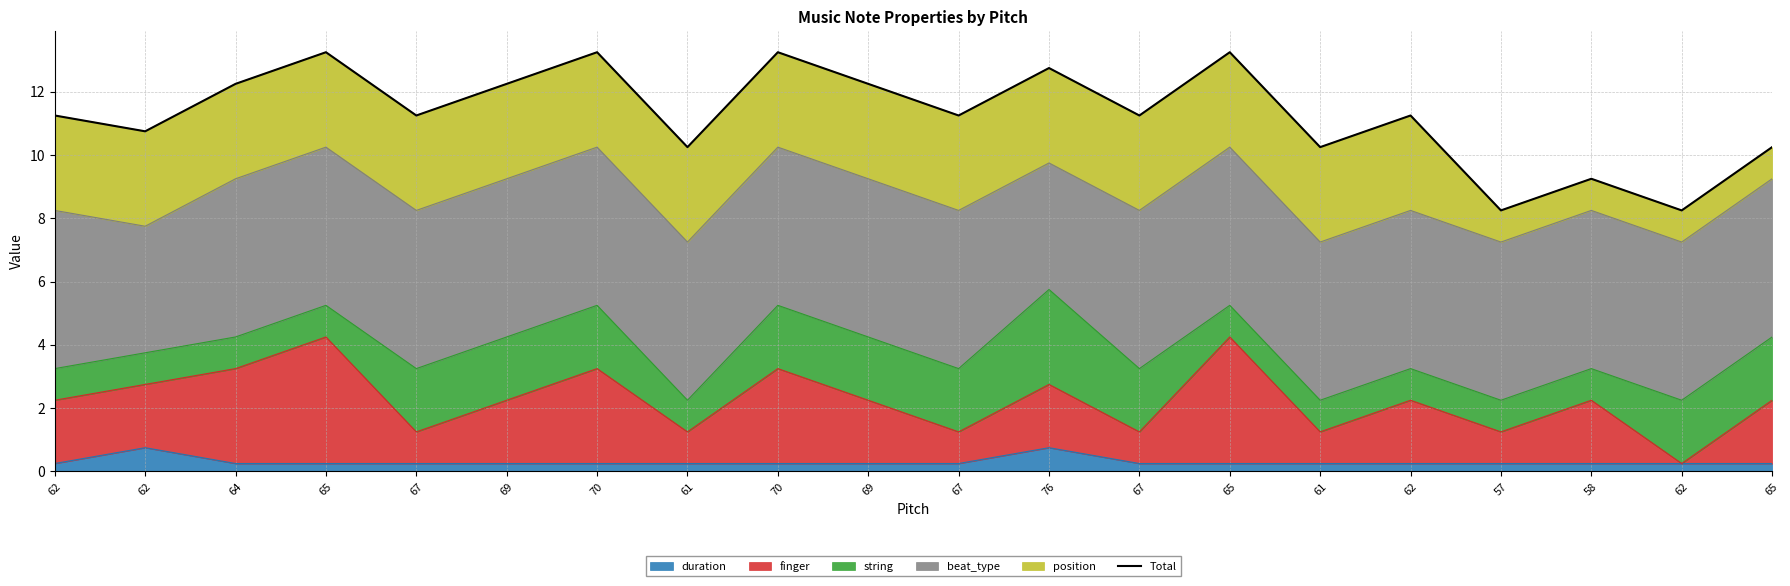

Read the value at 62.

11.2